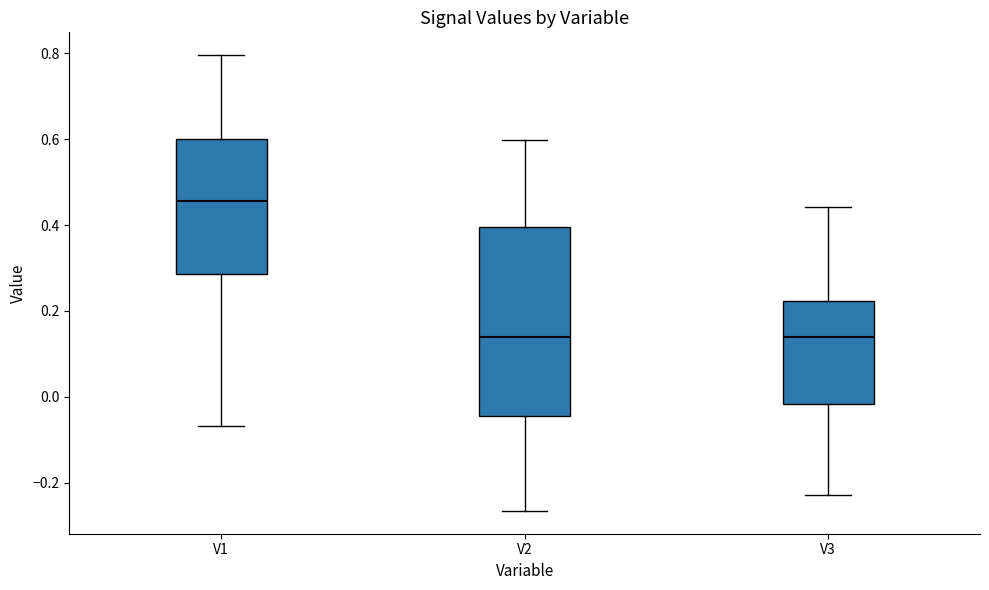

Where is the upper edge of the box for V2 on the y-axis? The values are not printed on the chart, so give them approximately, as read against the axis.

0.40